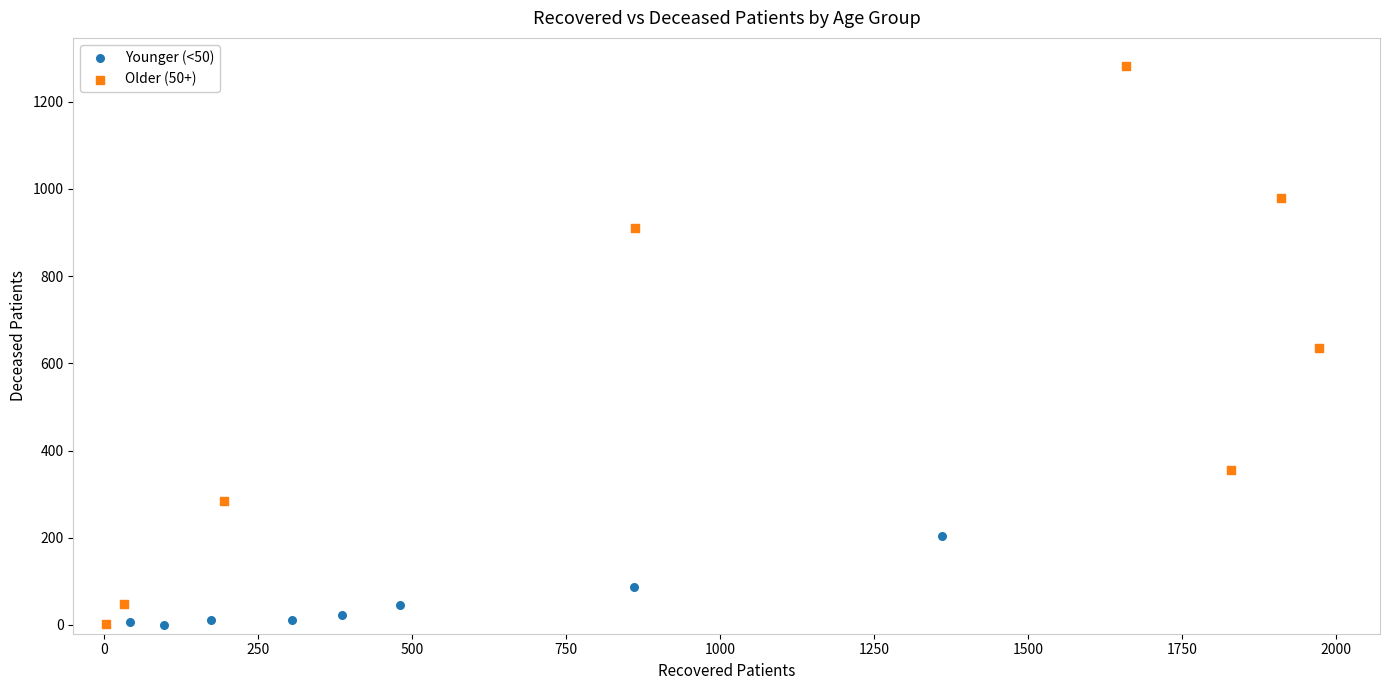

Which series has the widest spread of Y values?

Older (50+)